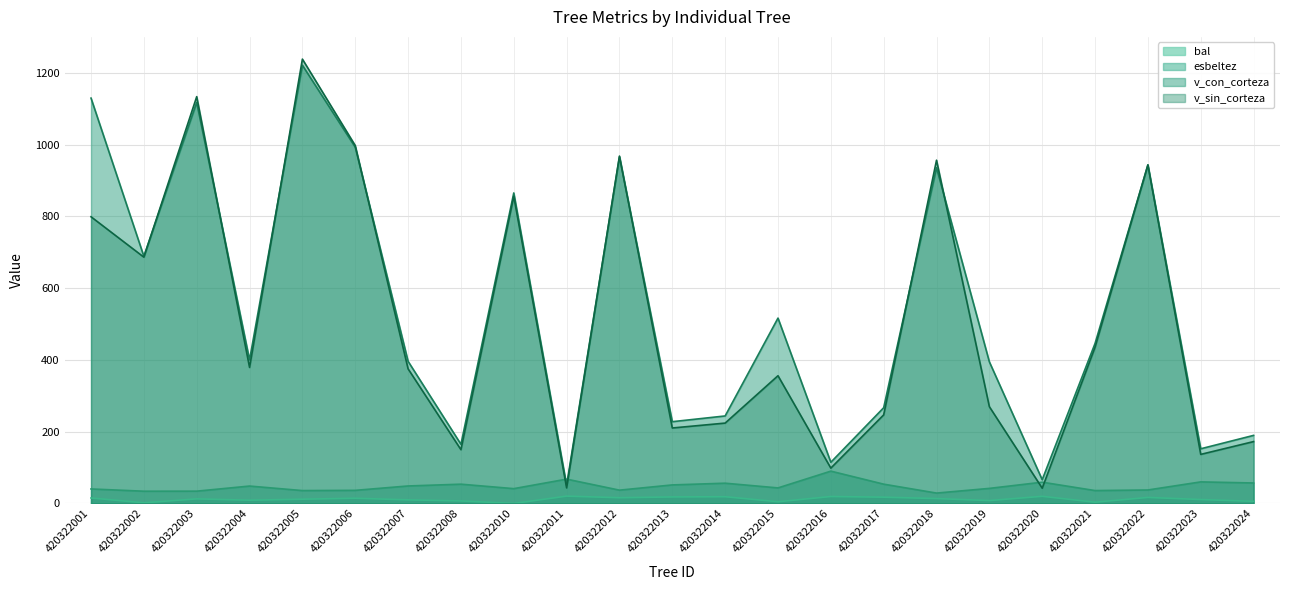

What is the sum of all v_sin_corteza values?

11715.3